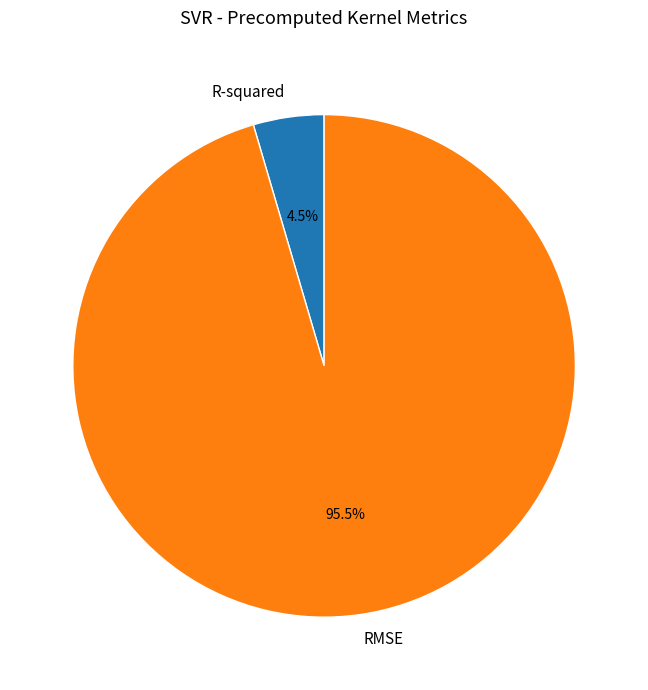

Rank the categories by value from highest to lowest.

RMSE, R-squared